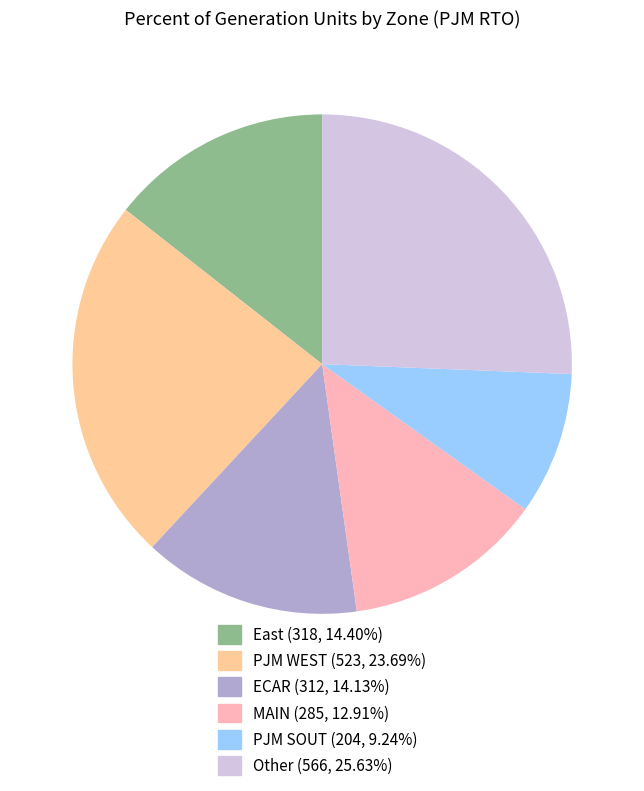

Does any single category account for the majority?

No